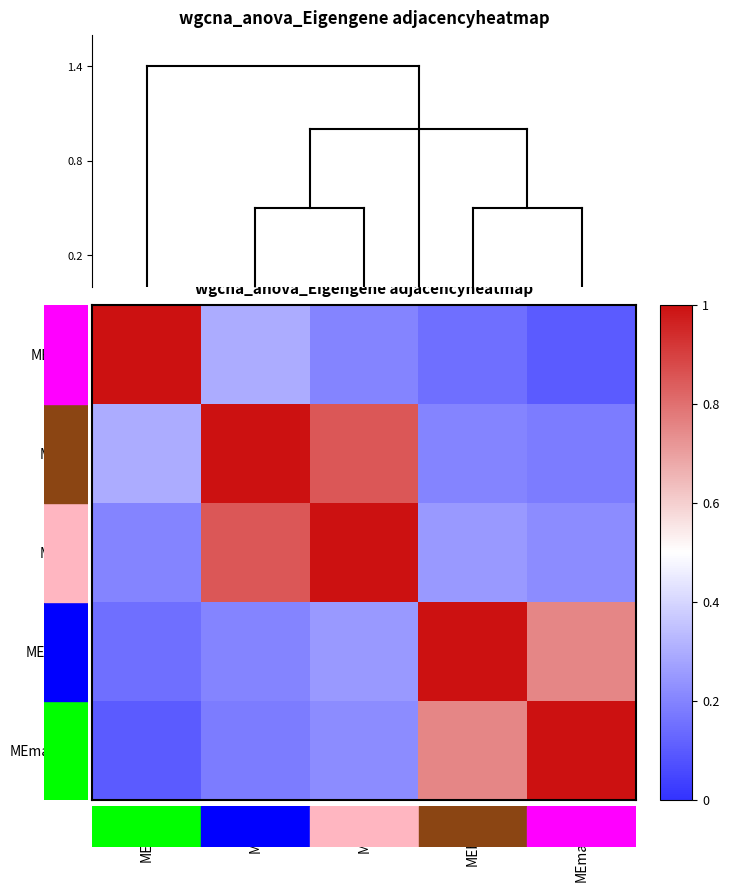

Which series has the largest range (max minus min)?

MEgreen